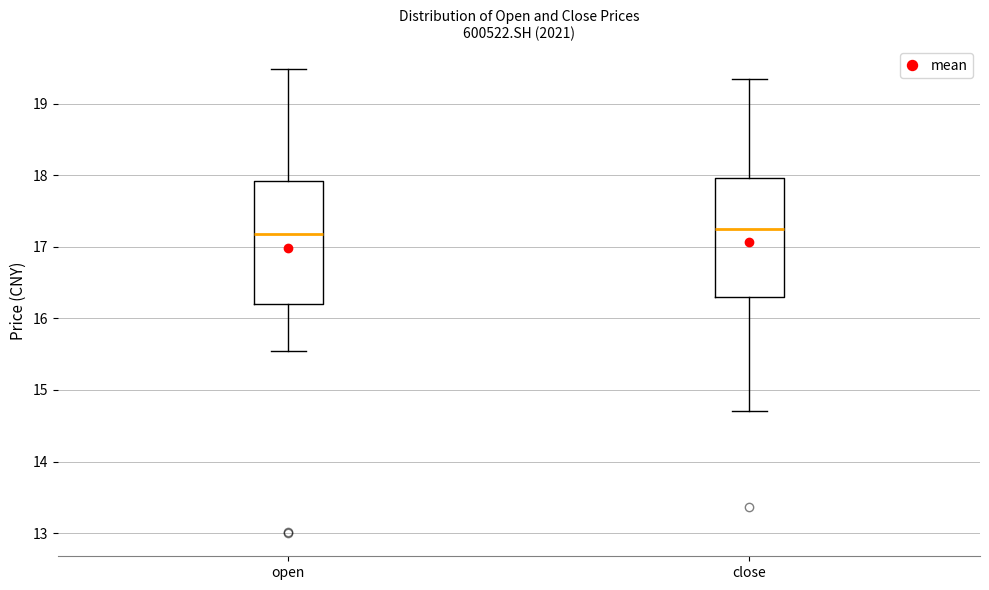

Reading left to right, transcribe this box plot: for each box, give where its median line is, the range the box spans, and where its two whiskers end, as read against the y-axis. The values are not printed on the chart, so give them approximately, as read against the axis.

open: median 17.2, box 16.2 to 17.9, whiskers 15.6 to 19.5
close: median 17.3, box 16.3 to 18.0, whiskers 14.7 to 19.4